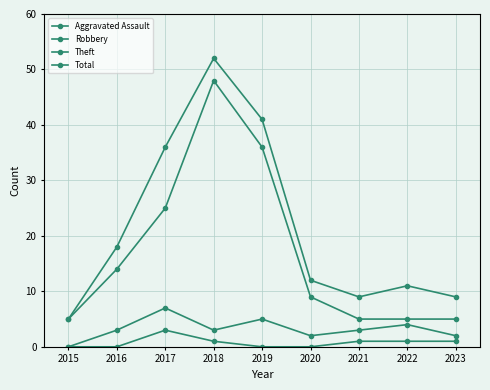

Is this an area chart (filled region under the line)?

No